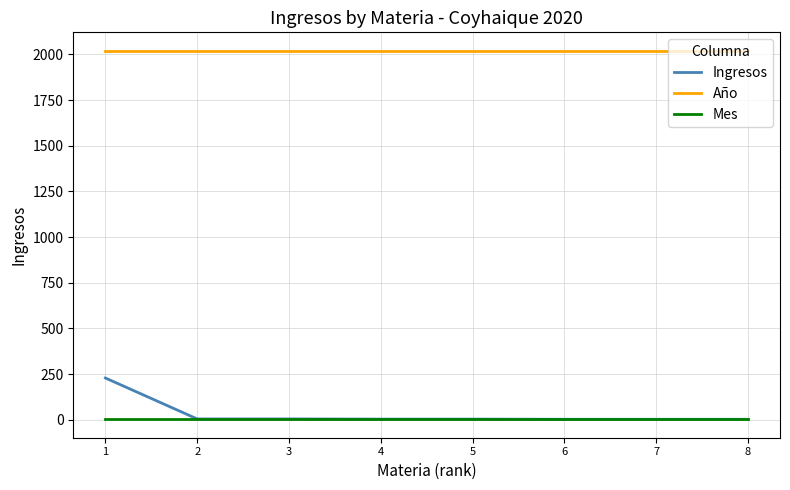

What are all the series names shown in the legend?

Ingresos, Año, Mes